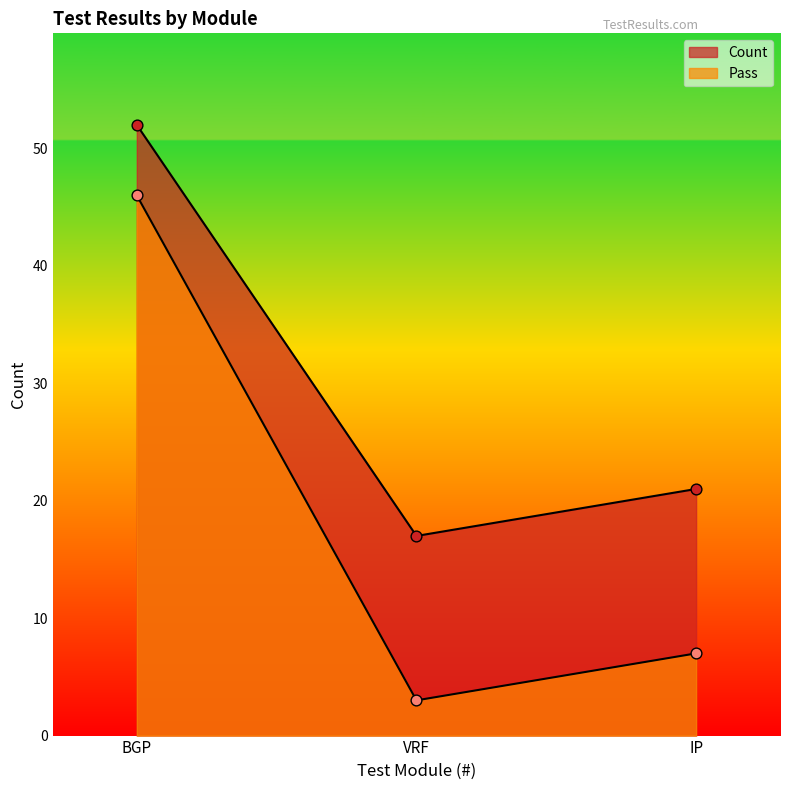

At which category is the sum across all series the highest?

BGP